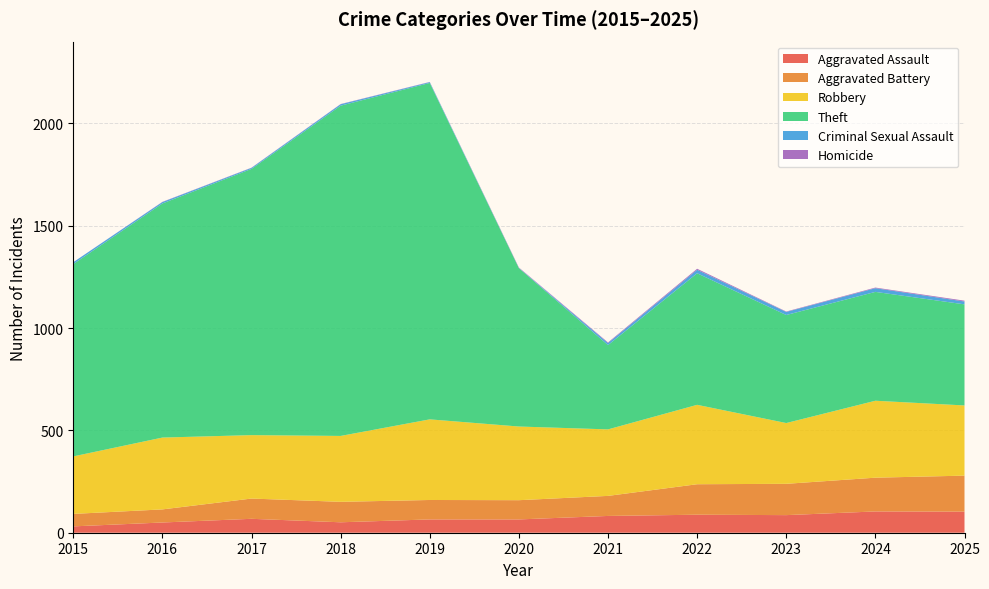

Reading left to right, list all the values displayed in this chart.

Aggravated Assault: 2015=31	2016=50	2017=68	2018=51	2019=65	2020=65	2021=82	2022=88	2023=86	2024=104	2025=103
Aggravated Battery: 2015=61	2016=64	2017=99	2018=100	2019=95	2020=94	2021=98	2022=149	2023=153	2024=165	2025=176
Robbery: 2015=281	2016=351	2017=310	2018=322	2019=394	2020=360	2021=325	2022=388	2023=297	2024=376	2025=343
Theft: 2015=940	2016=1144	2017=1301	2018=1614	2019=1644	2020=774	2021=412	2022=643	2023=528	2024=532	2025=494
Criminal Sexual Assault: 2015=9	2016=7	2017=5	2018=7	2019=4	2020=1	2021=10	2022=17	2023=15	2024=18	2025=14
Homicide: 2015=0	2016=1	2017=1	2018=1	2019=1	2020=2	2021=3	2022=5	2023=2	2024=3	2025=4